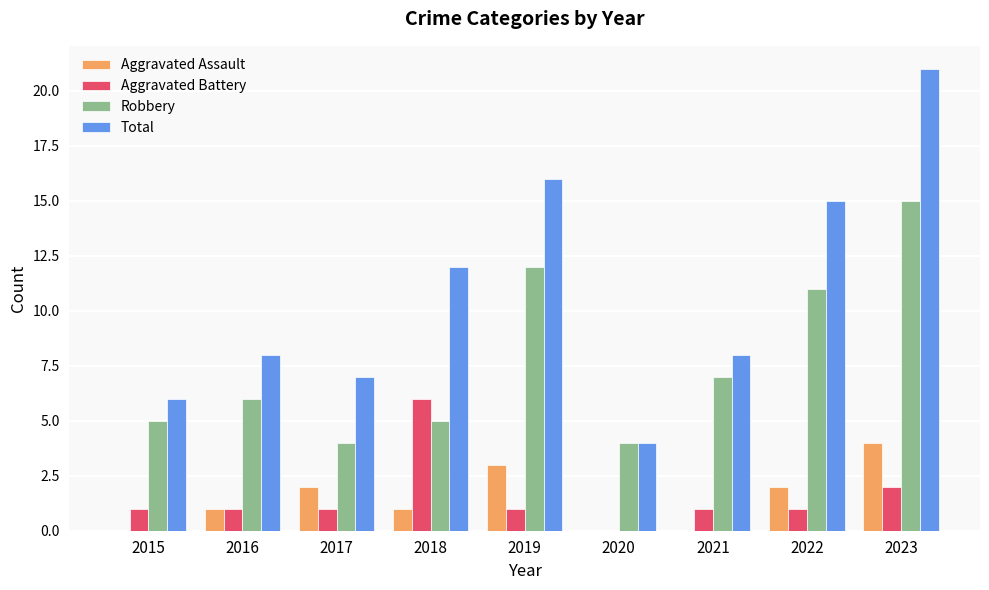

Does the chart contain stacked bars?

No